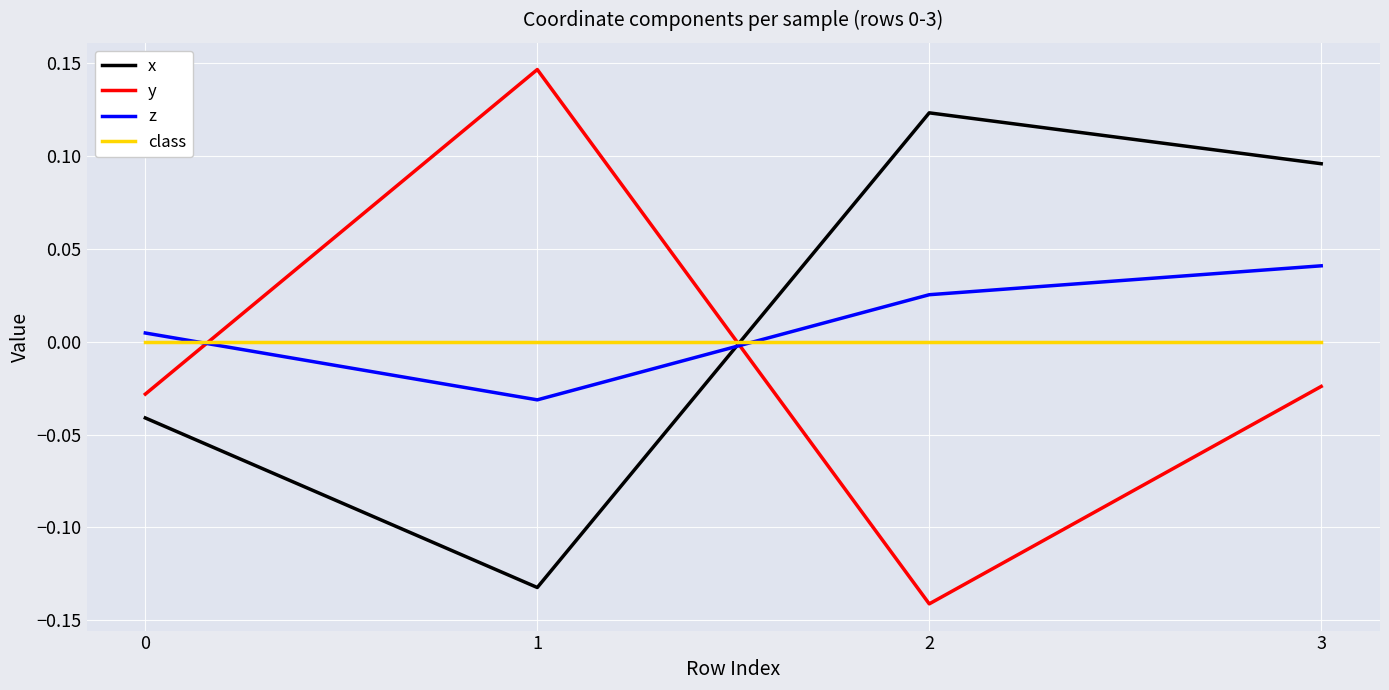

Rank the series by their maximum value, from highest to lowest.

y, x, z, class